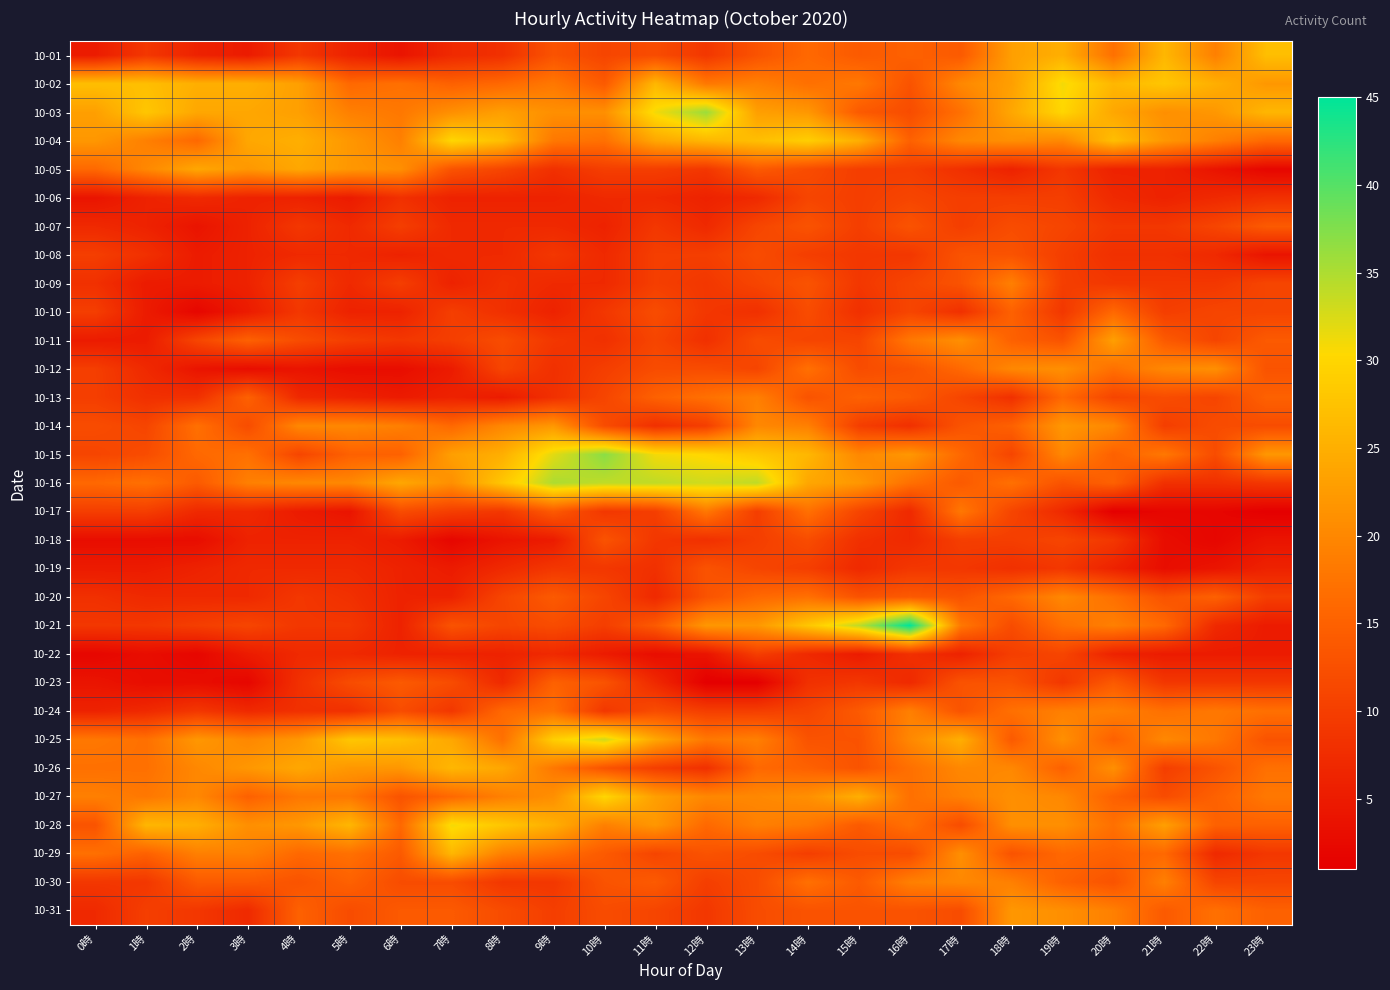

How many distinct data groups are displayed?

31